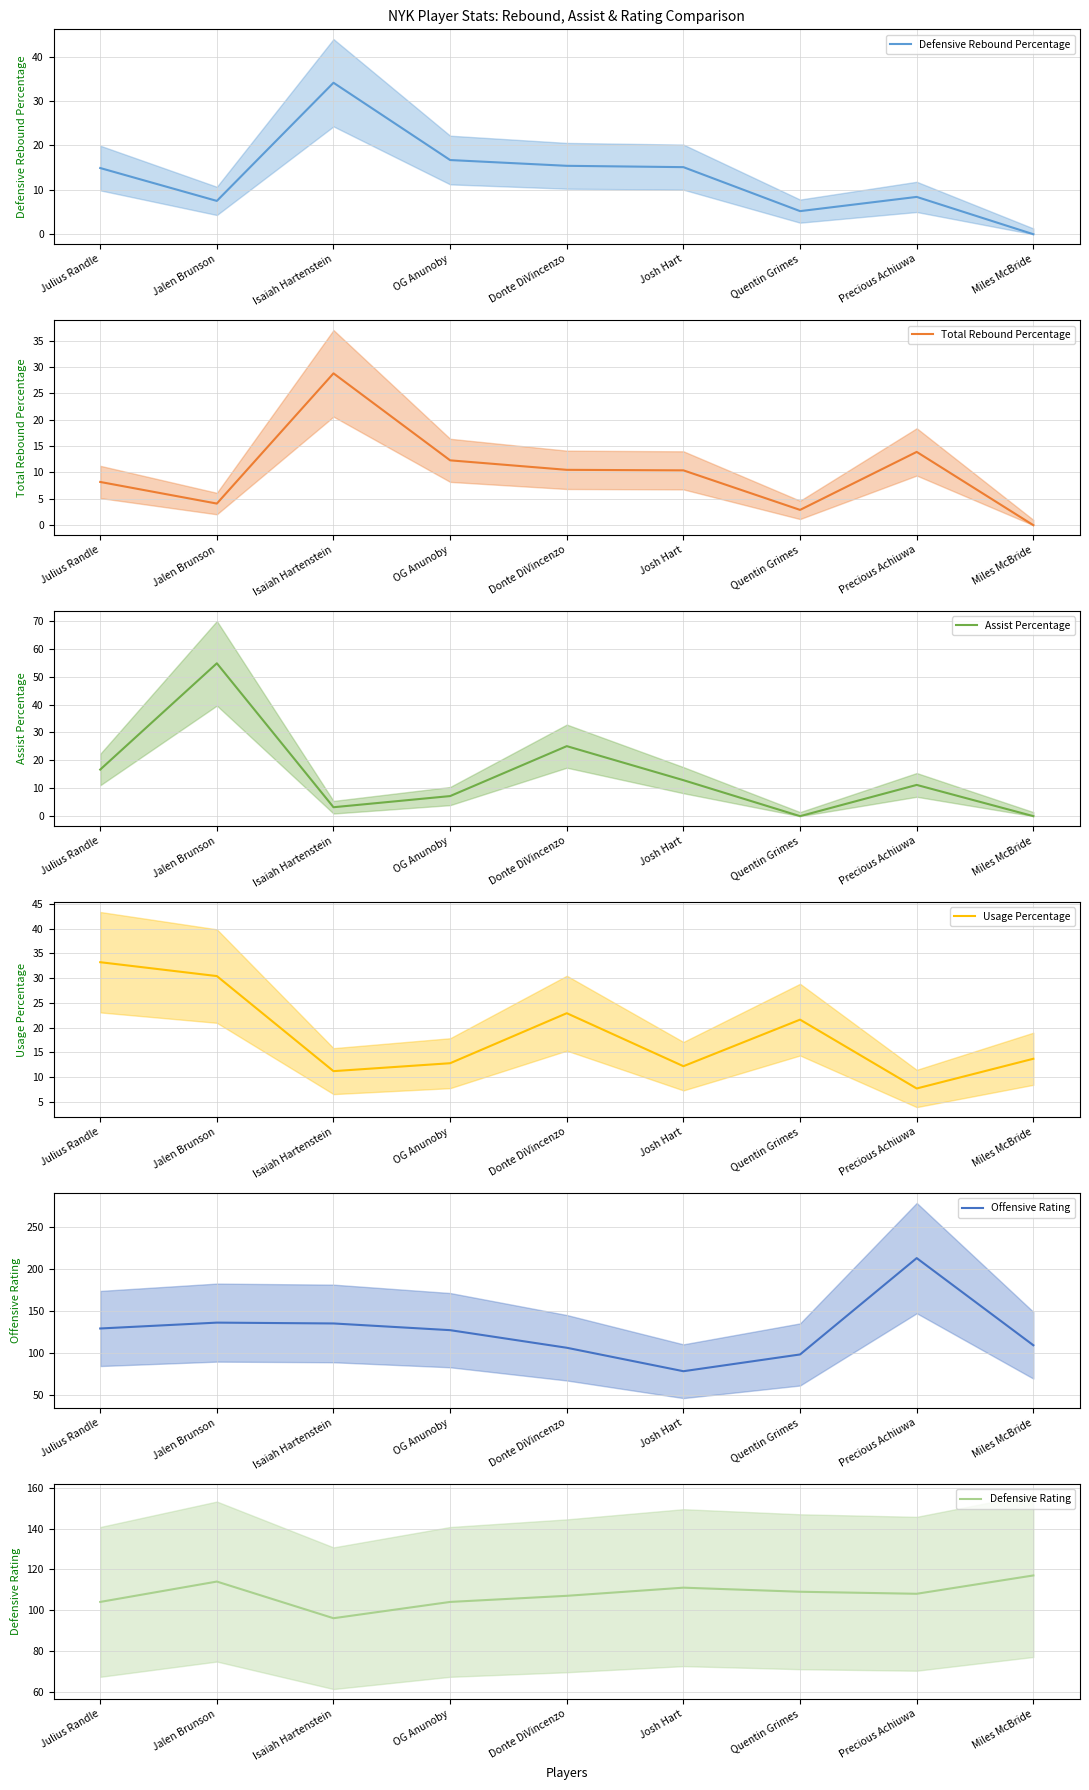

How many times do Total Rebound Percentage and Assist Percentage cross each other?

3